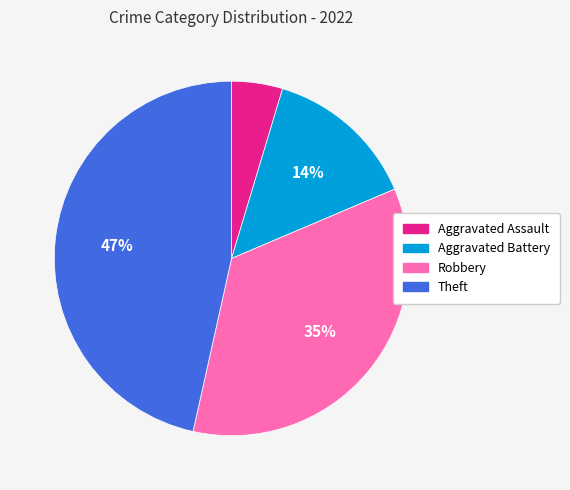

Which slice is the smallest?

Aggravated Assault